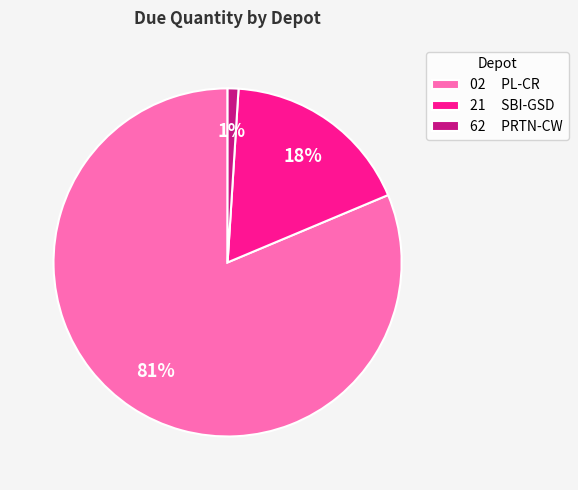

The 62 PRTN-CW slice represents 10% of the pie. True or false?

False